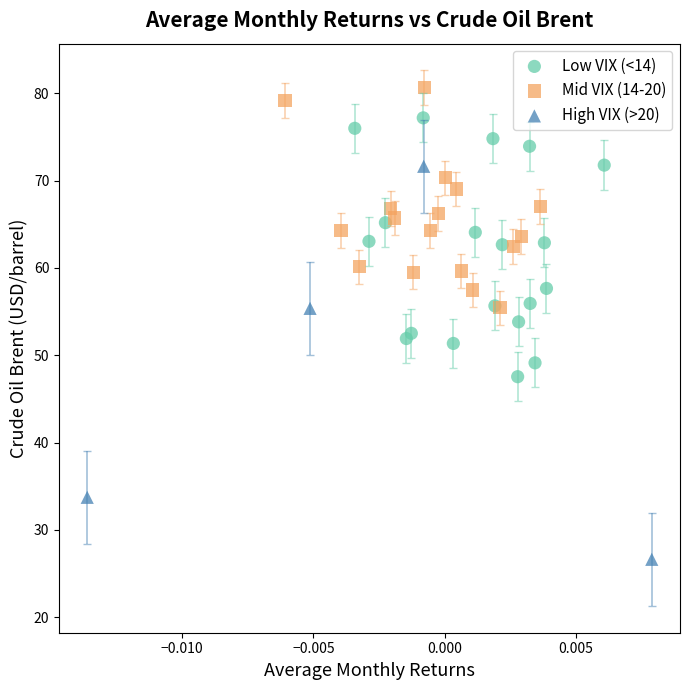

Which series has the largest Y range (max minus min)?

High VIX (>20)